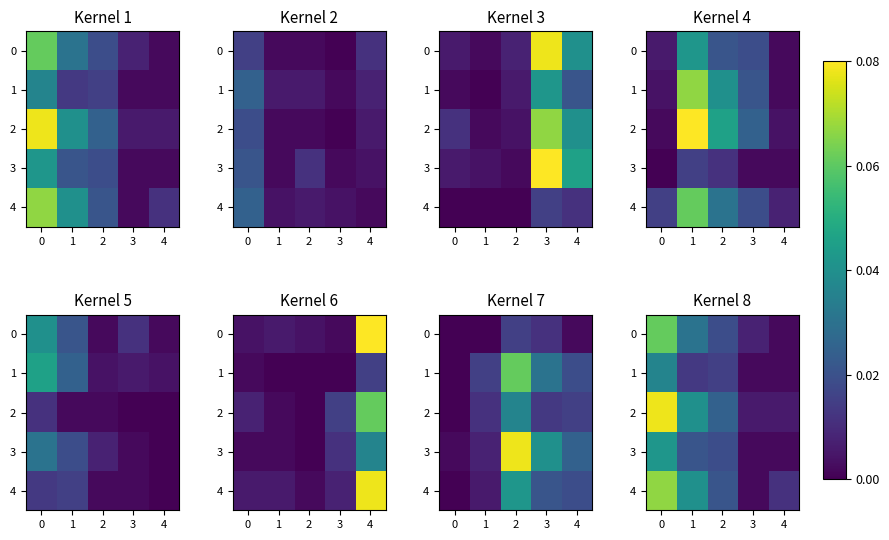

Rank the series at 1 from highest to lowest value.

2, 4, 0, 3, 1